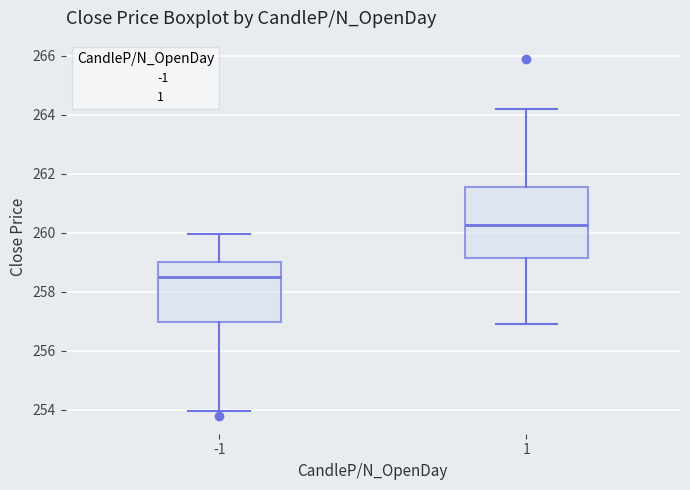

Which box is the tallest, from its lower edge to its upper edge?

1